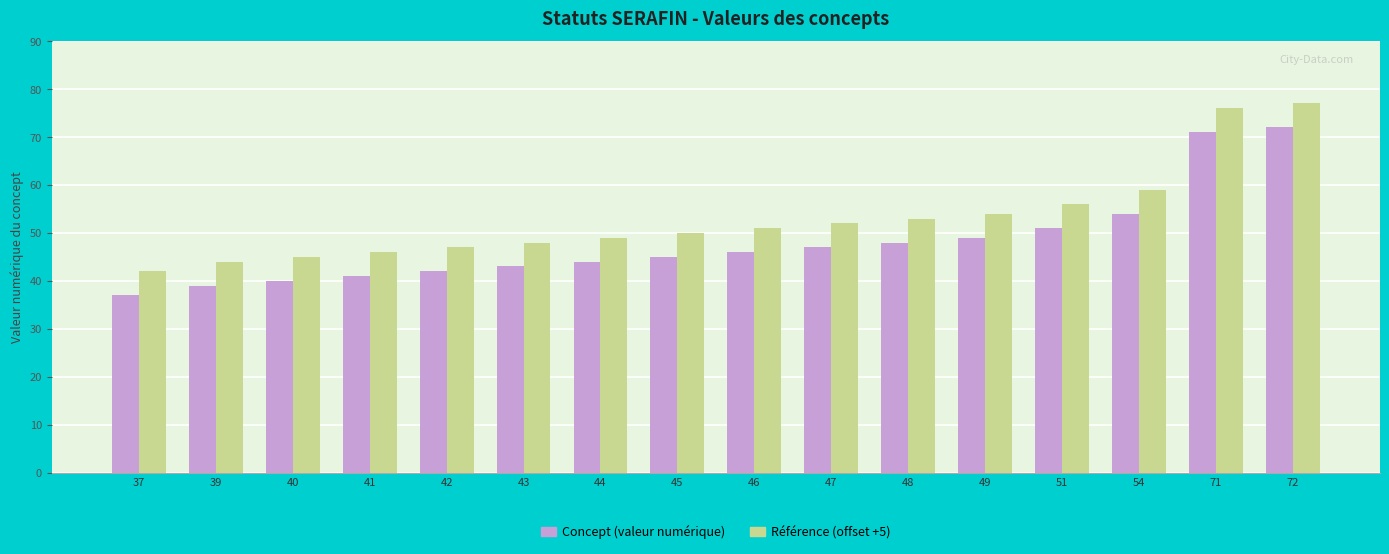

What is the difference between the Référence (offset +5) values at 39 and 51?

12